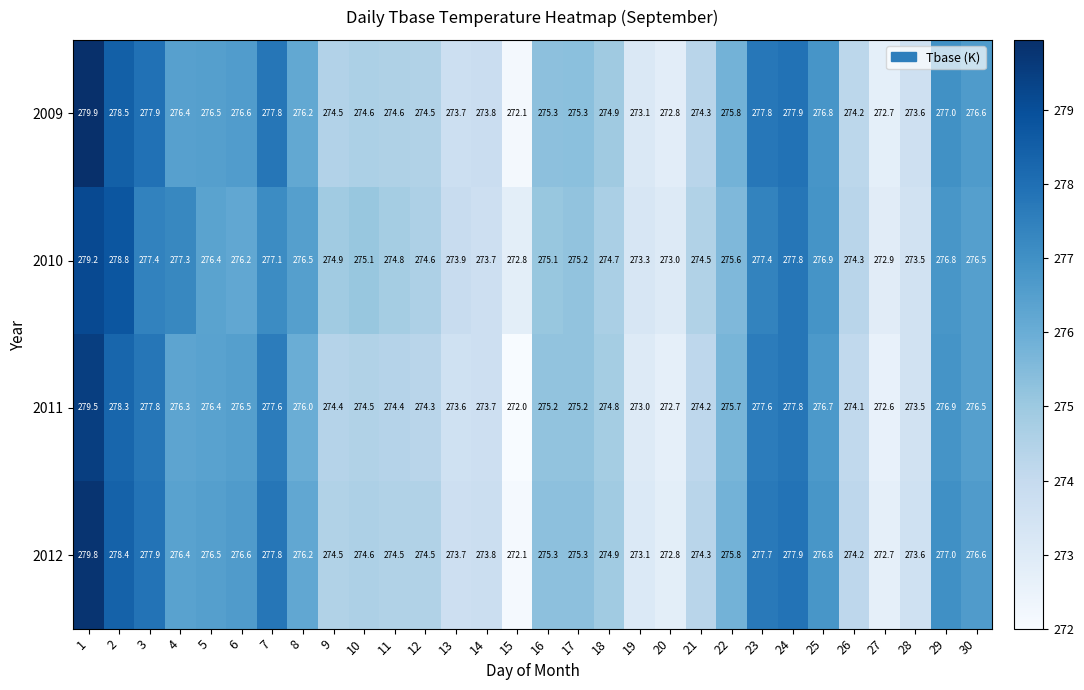

How many data points does each series have?

30